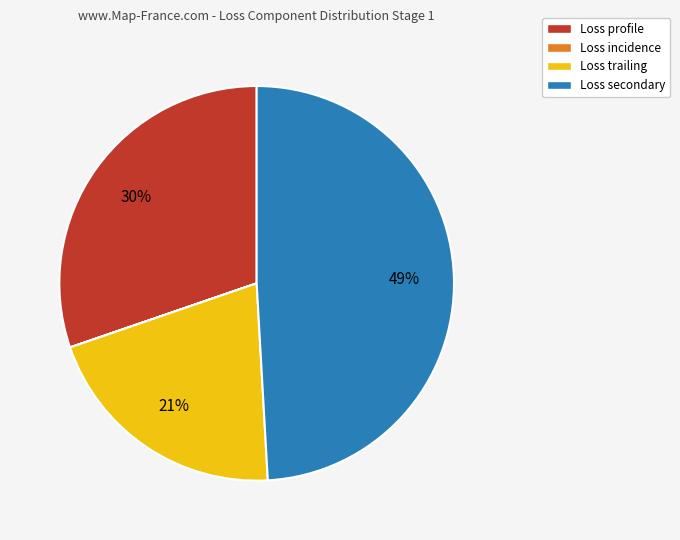

Approximately how many times larger is the value at Loss profile compared to Loss secondary?

0.6